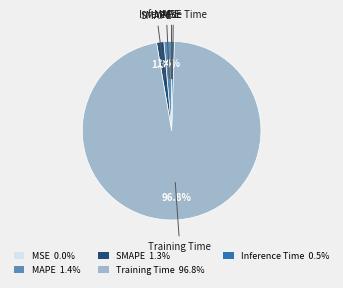

Does Inference Time account for over 50% of the chart?

No